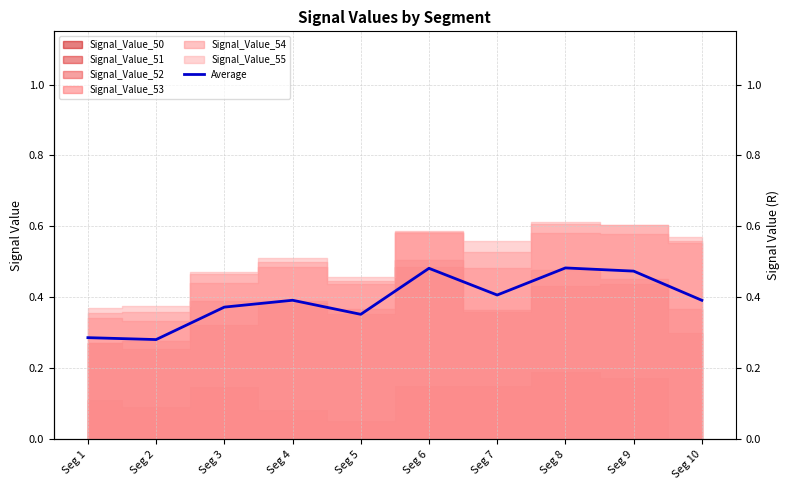

Which label corresponds to the smallest value in the chart?

Seg 2